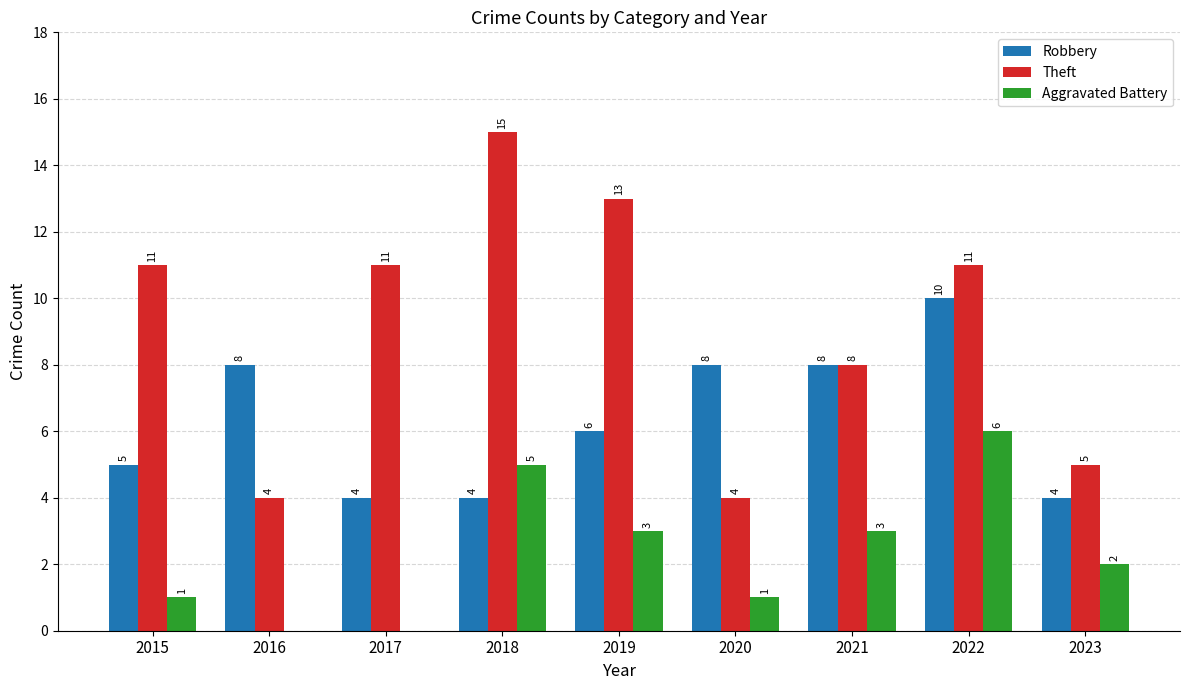

Which category has the highest value in the Aggravated Battery series?

2022